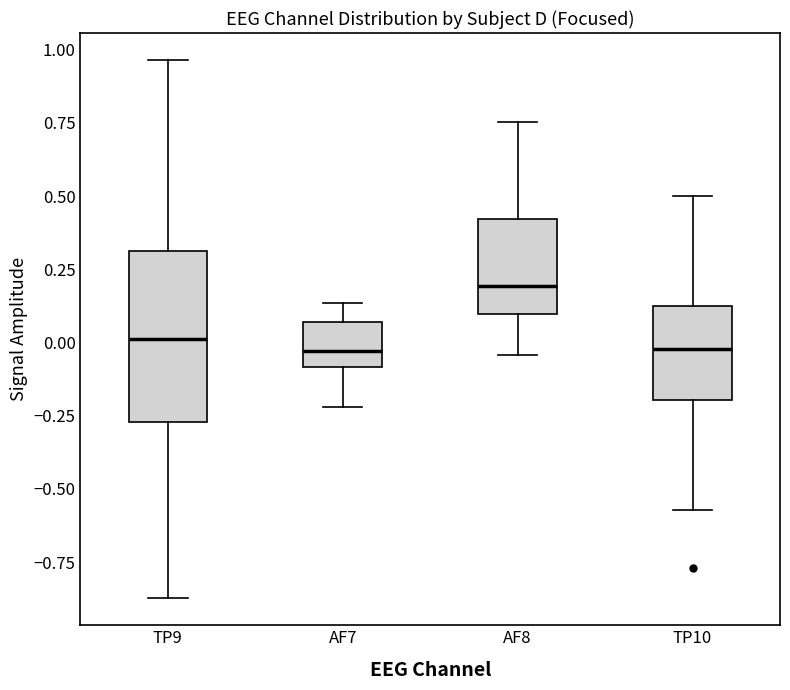

Reading left to right, transcribe this box plot: for each box, give where its median line is, the range the box spans, and where its two whiskers end, as read against the y-axis. The values are not printed on the chart, so give them approximately, as read against the axis.

TP9: median 0.00, box -0.25 to 0.30, whiskers -0.85 to 0.95
AF7: median -0.05, box -0.10 to 0.05, whiskers -0.20 to 0.15
AF8: median 0.20, box 0.10 to 0.40, whiskers -0.05 to 0.75
TP10: median 0.00, box -0.20 to 0.15, whiskers -0.55 to 0.50